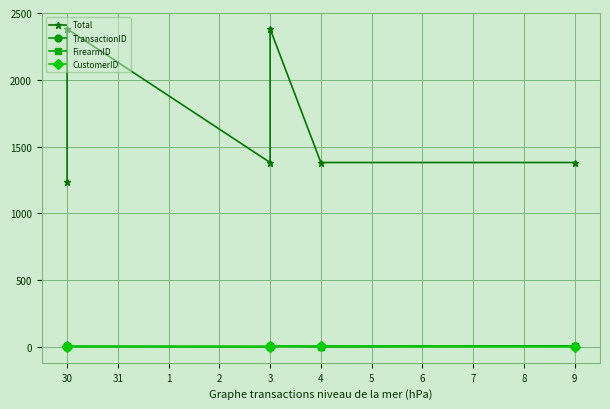

Which series has the largest total across all categories?

Total